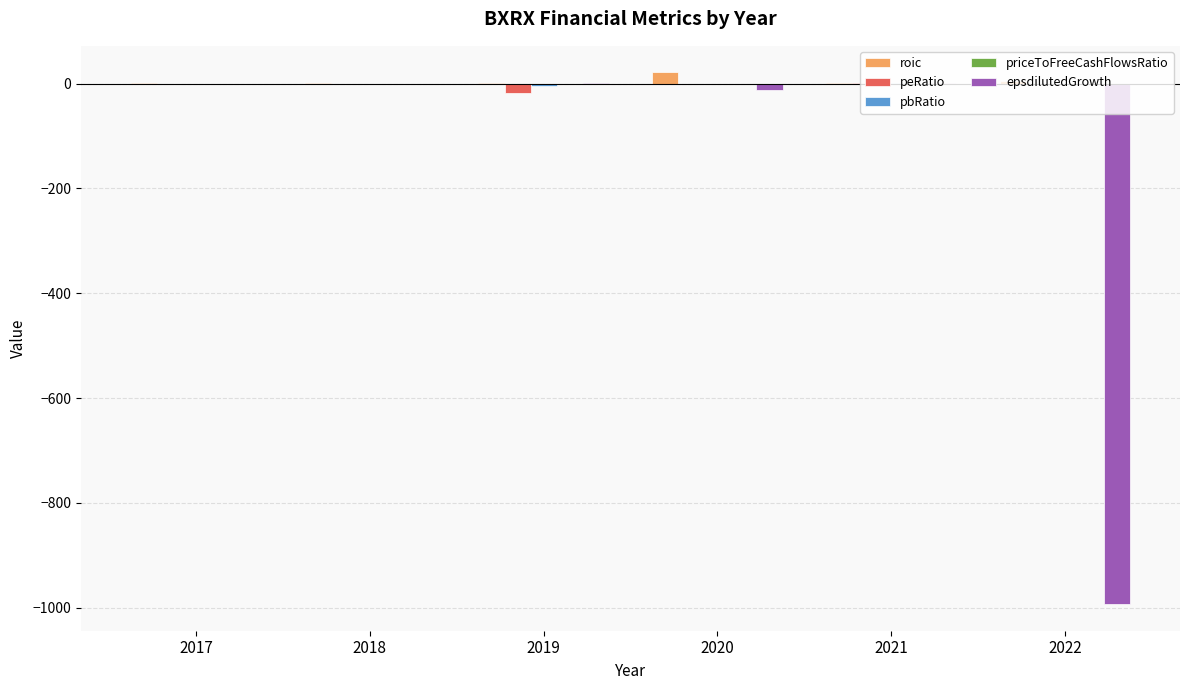

At which label does roic reach its peak?

2020